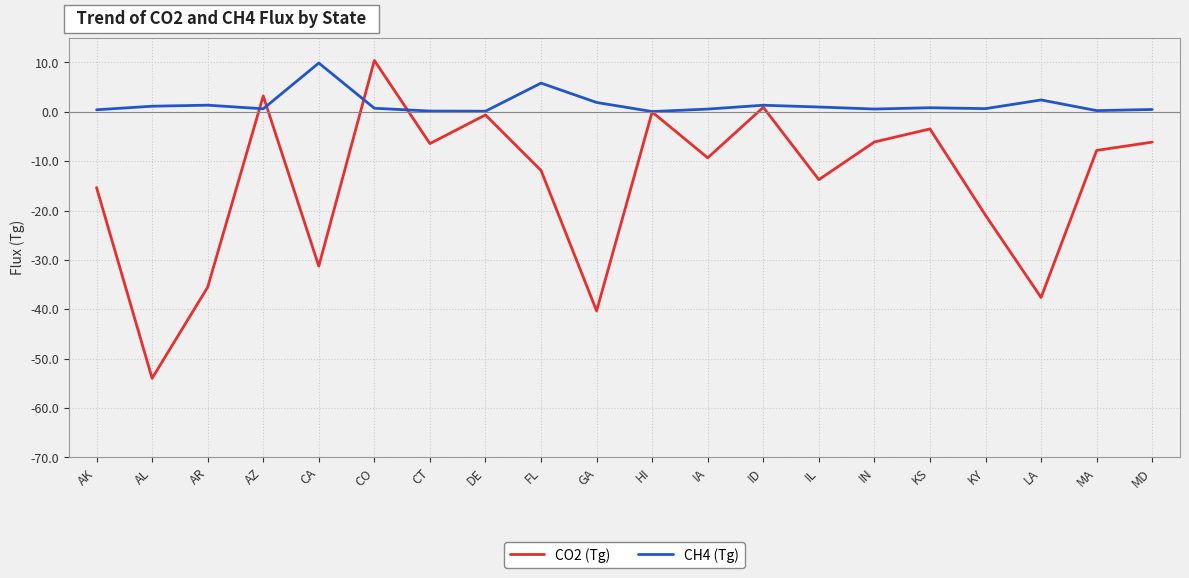

Rank the series by their average value, from lowest to highest.

CO2 (Tg), CH4 (Tg)